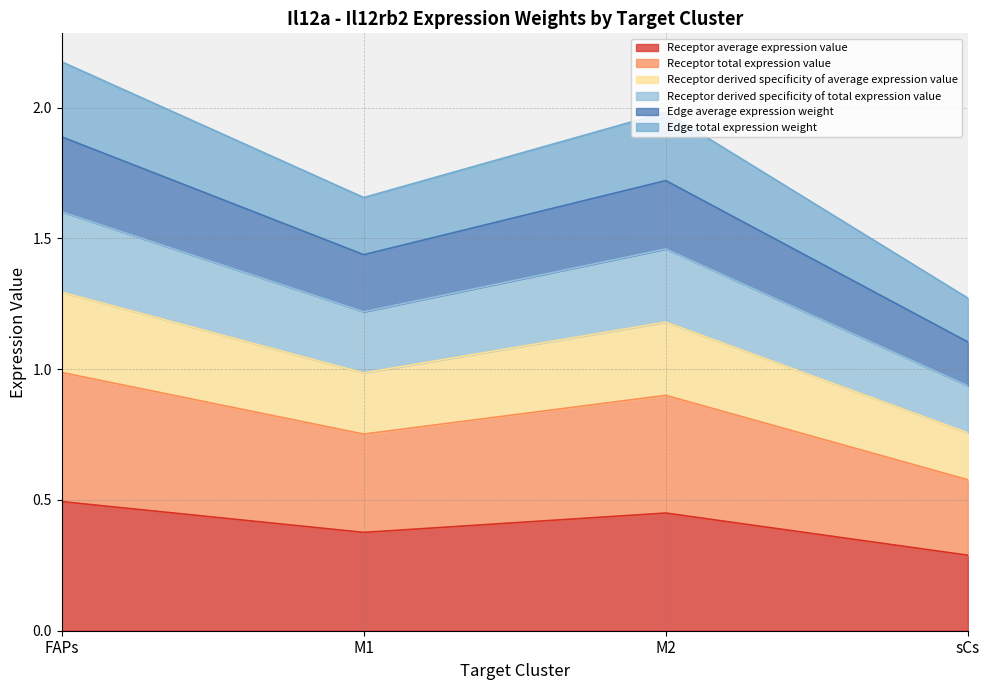

The Receptor derived specificity of total expression value series shows 0.3 at sCs. True or false?

False